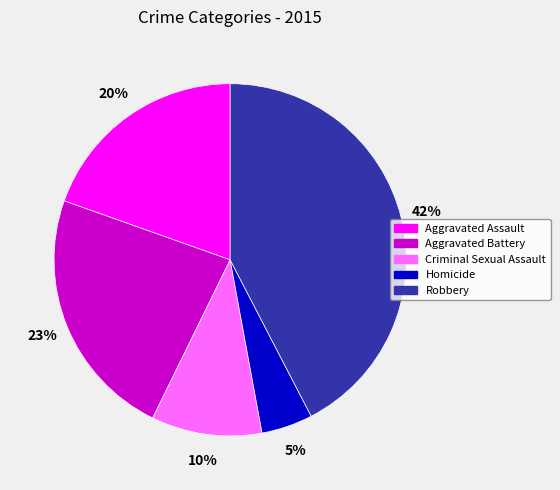

Do Criminal Sexual Assault and Robbery together represent more than half of the pie?

Yes